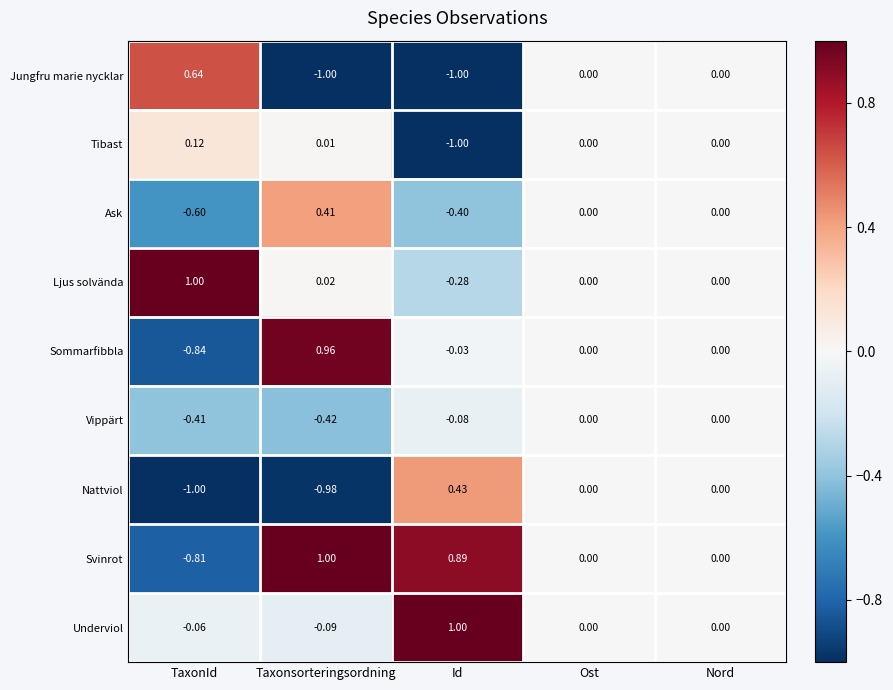

At Taxonsorteringsordning, list the series in order from smallest to largest.

Jungfru marie nycklar, Nattviol, Vippärt, Underviol, Tibast, Ljus solvända, Ask, Sommarfibbla, Svinrot